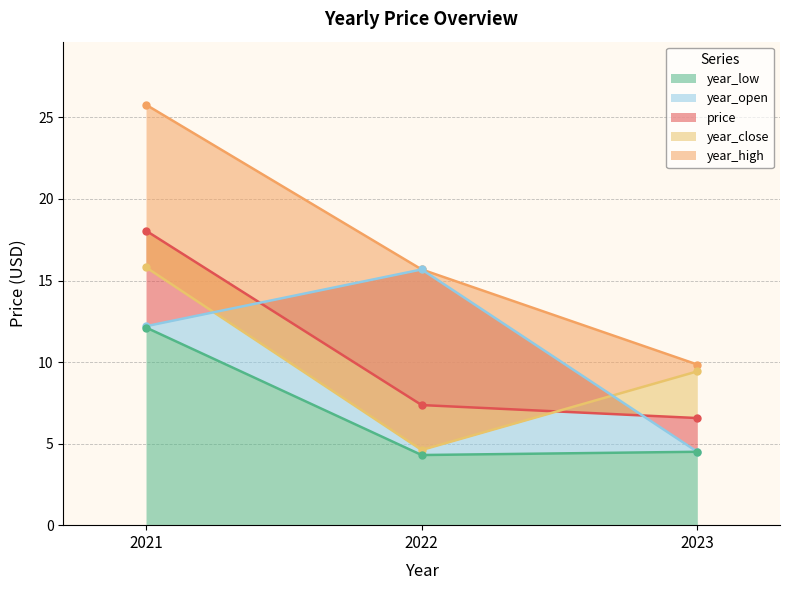

How many lines are shown in the chart?

5